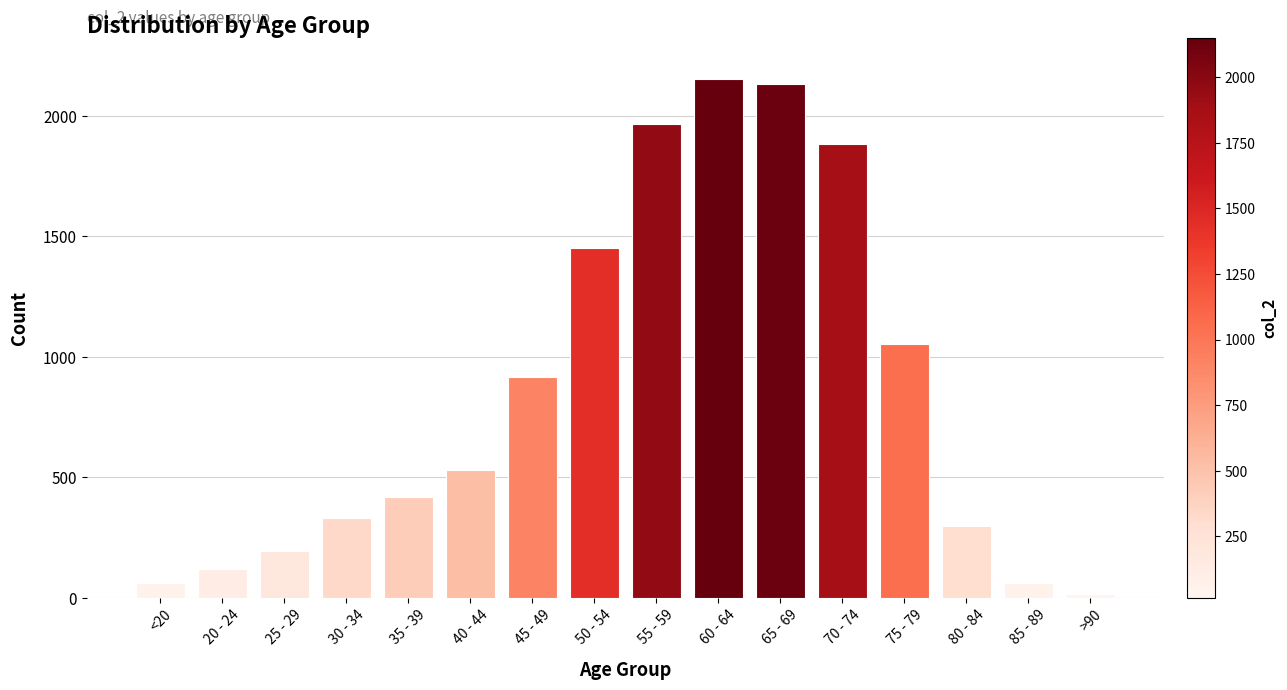

What is the label of the 8th bar from the left?

50 - 54